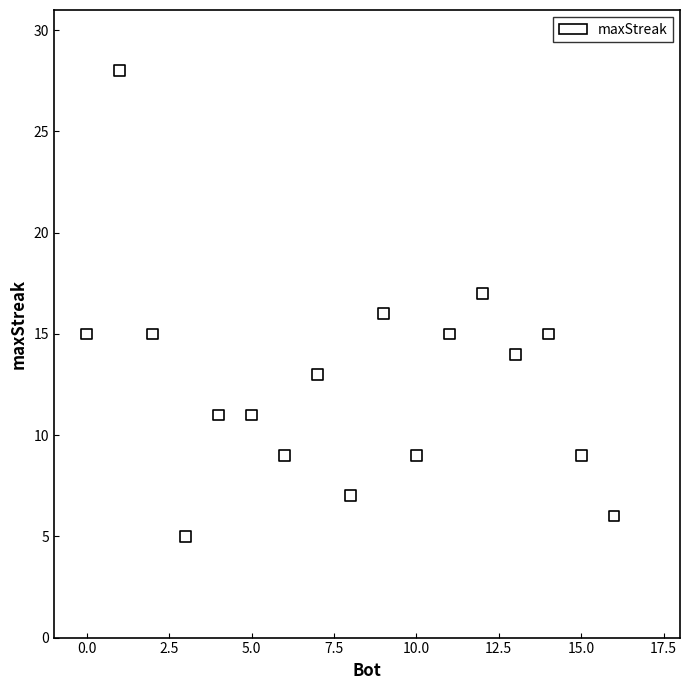

What is the range of X values (max minus min)?

16